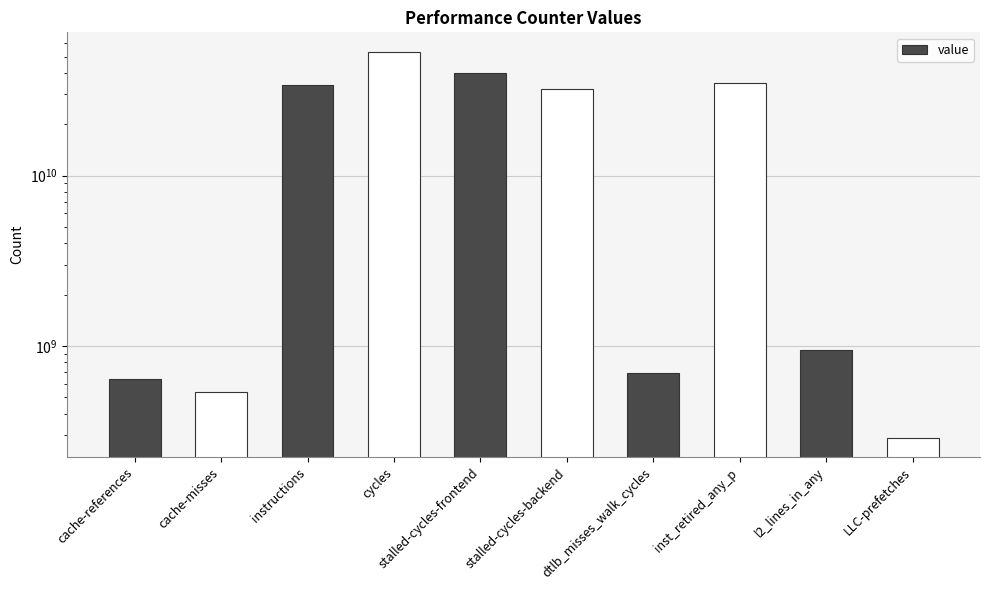

Which label corresponds to the smallest value in the chart?

LLC-prefetches